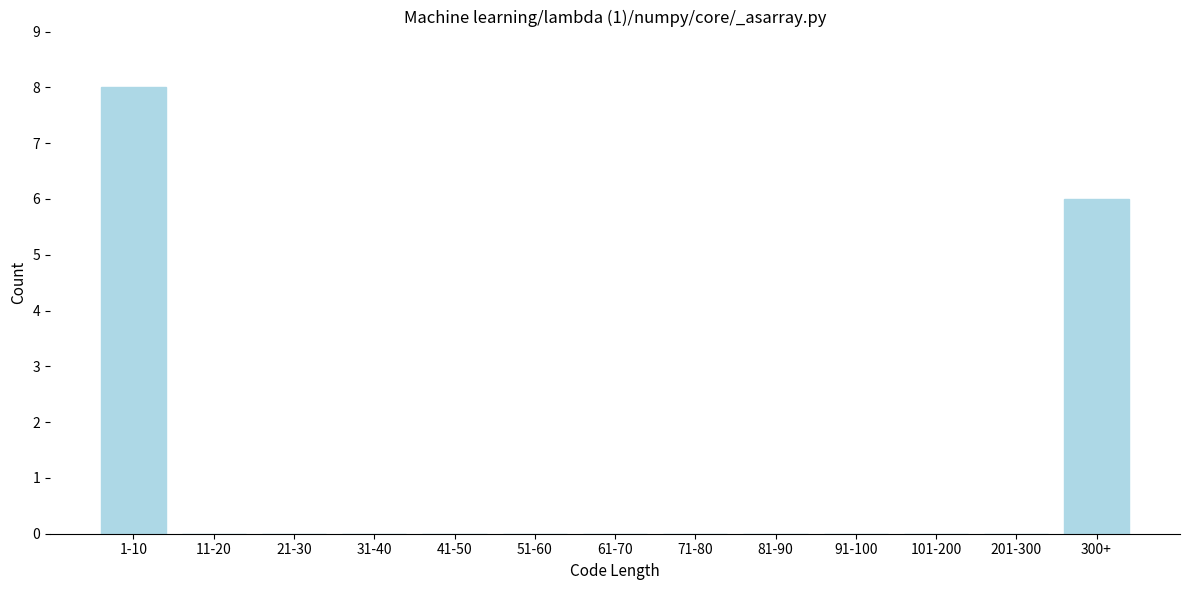

Reading right to left, what are all the values shown in this chart?

300+=6	201-300=0	101-200=0	91-100=0	81-90=0	71-80=0	61-70=0	51-60=0	41-50=0	31-40=0	21-30=0	11-20=0	1-10=8